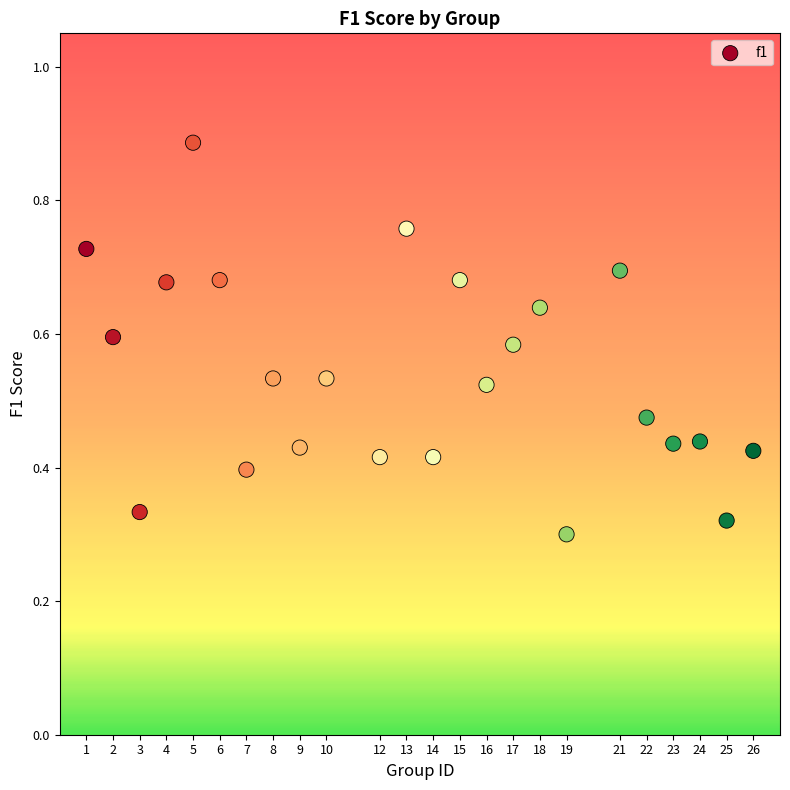

Count the number of points in this scatter plot.

24